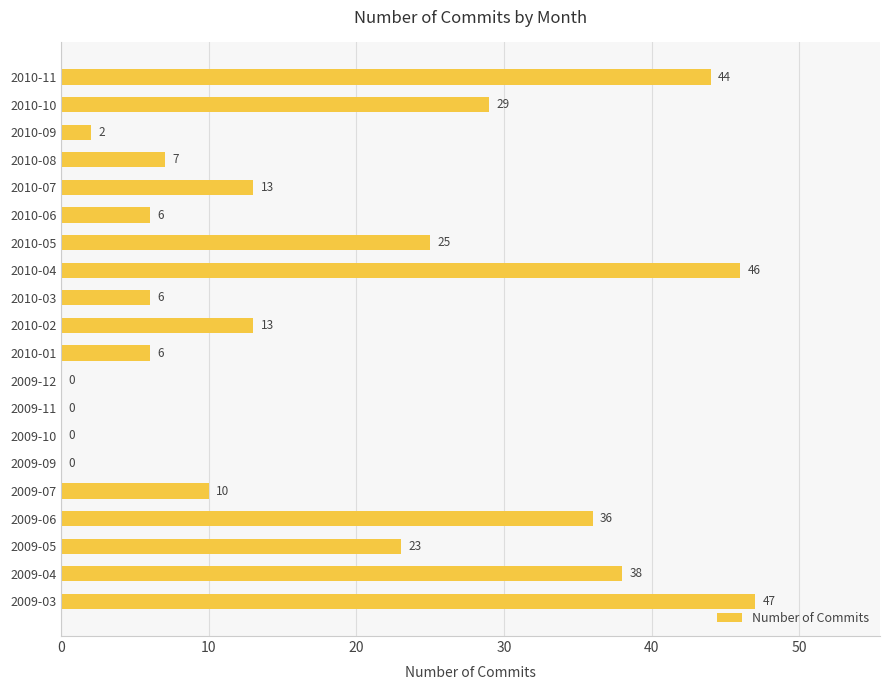

Approximately how many times larger is the value at 2010-07 compared to 2010-03?

2.2